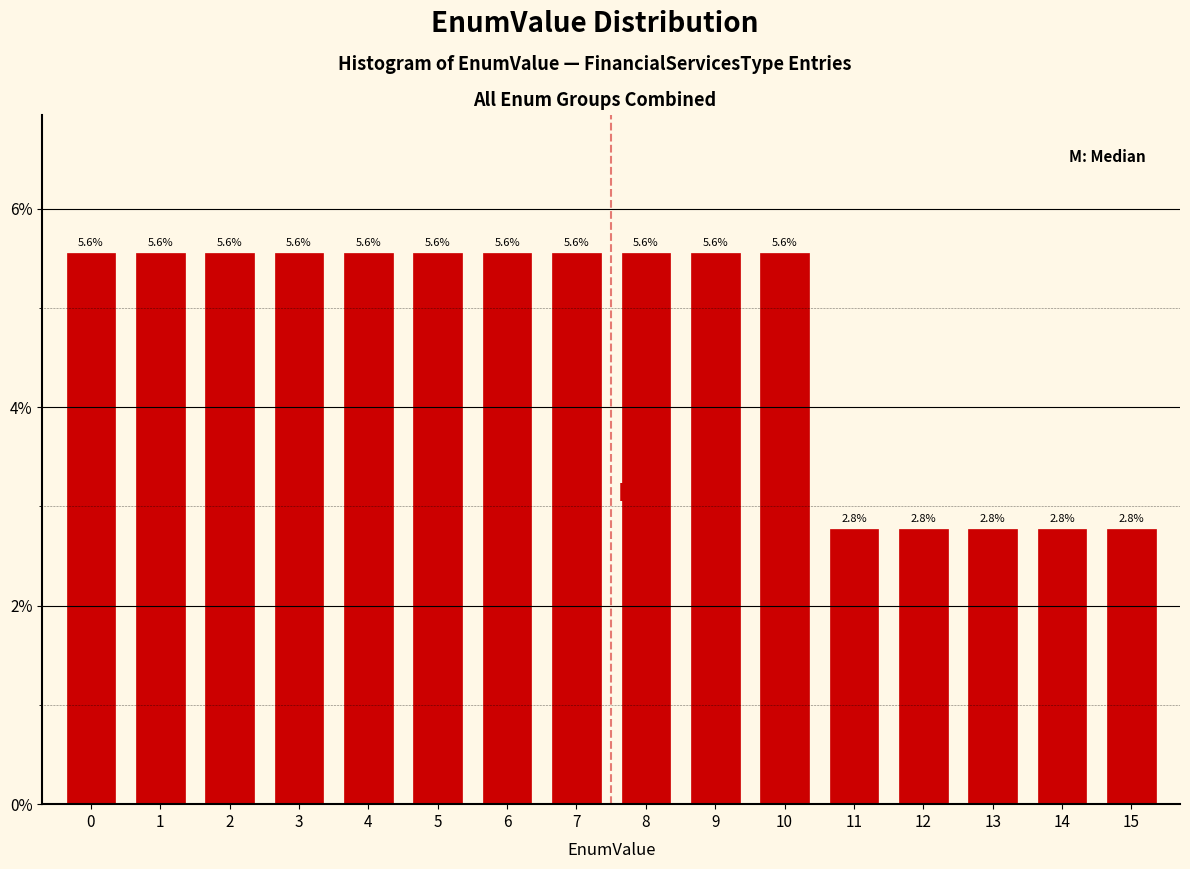

Reading left to right, transcribe all the data shown in this chart.

5.6	5.6	5.6	5.6	5.6	5.6	5.6	5.6	5.6	5.6	5.6	2.8	2.8	2.8	2.8	2.8